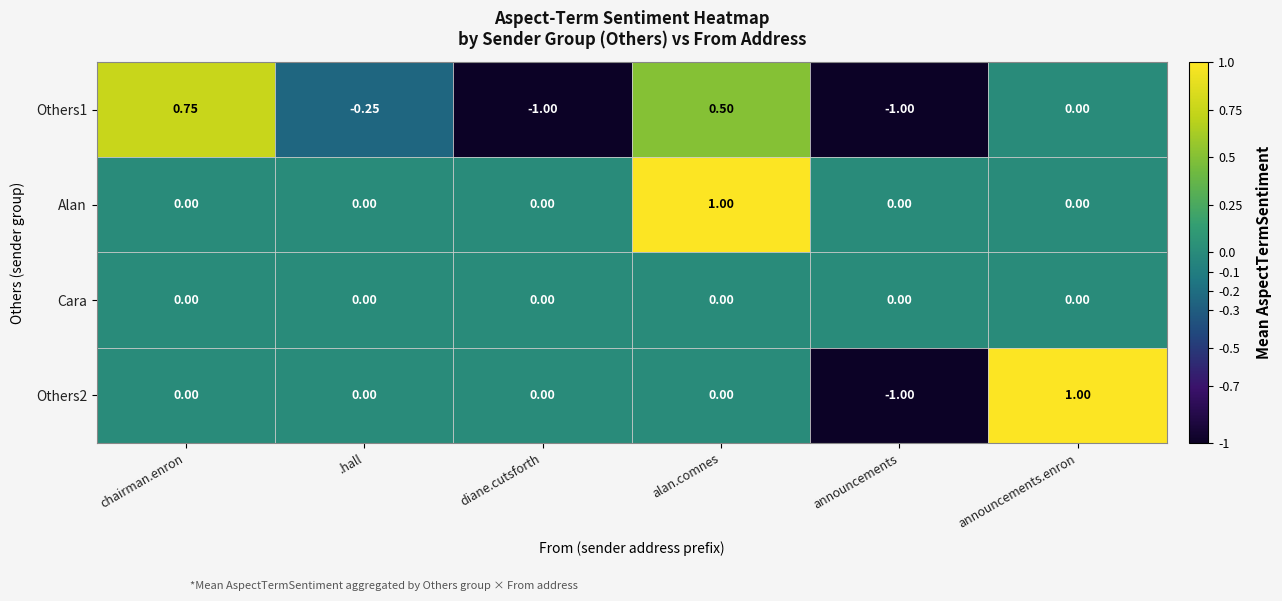

Which series changed the most between announcements and announcements.enron?

Others2